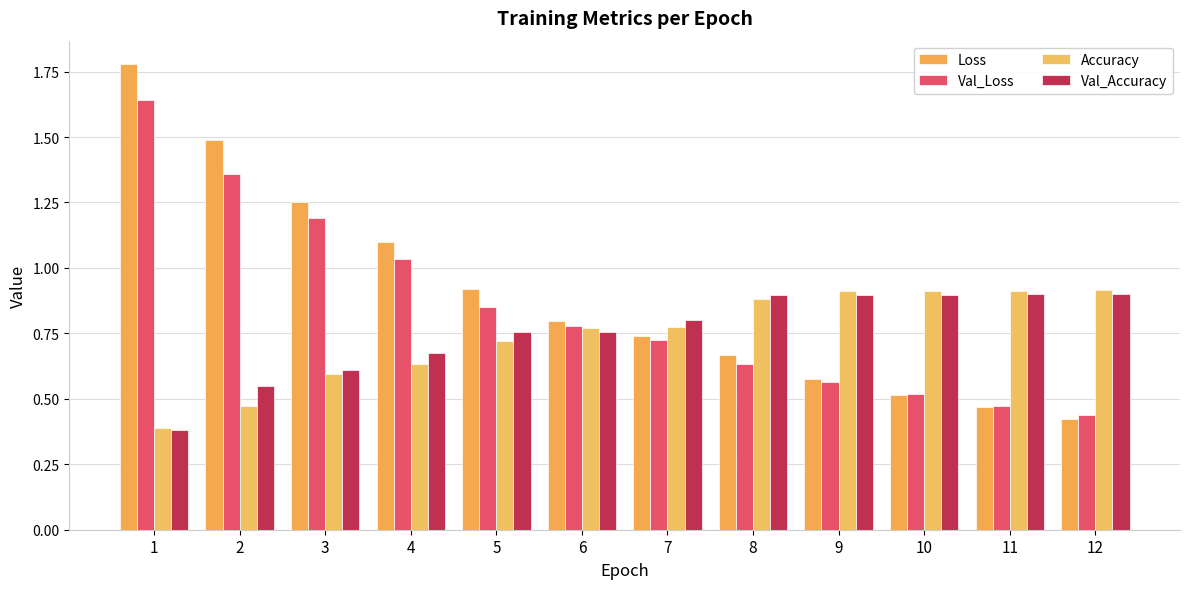

What are all the series names shown in the legend?

Loss, Val_Loss, Accuracy, Val_Accuracy